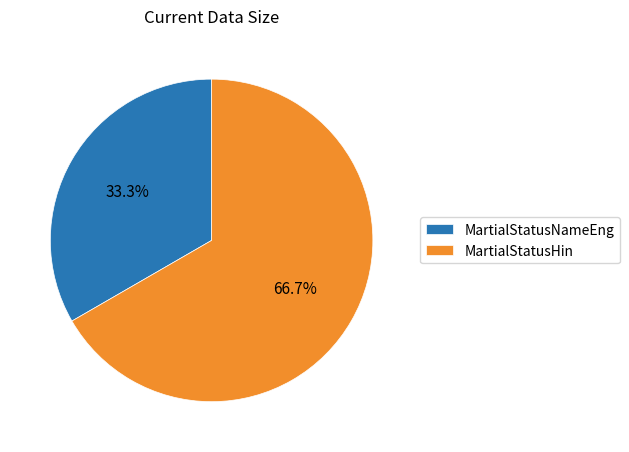

Which has a higher value, MartialStatusNameEng or MartialStatusHin?

MartialStatusHin